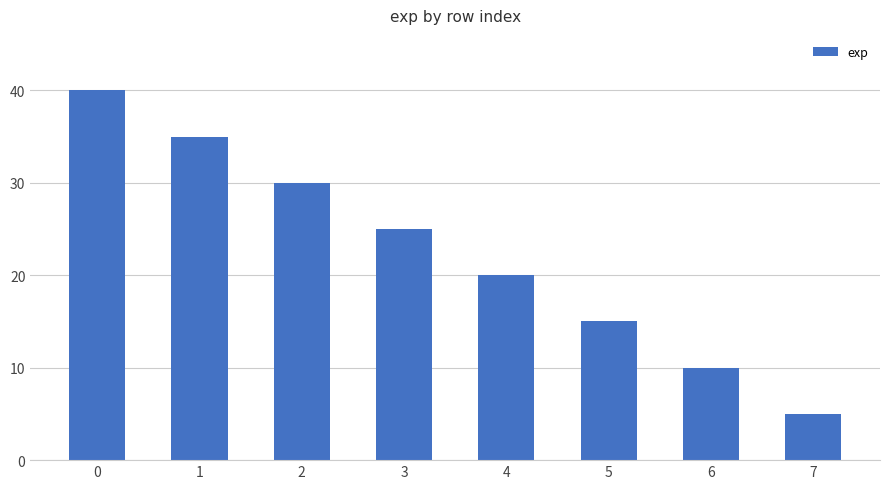

Between 7 and 1, which is larger?

1